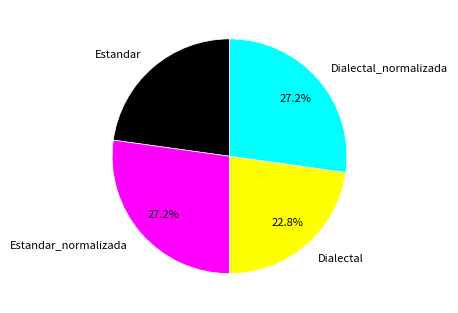

What percentage is NOT represented by Estandar_normalizada?

72.8%